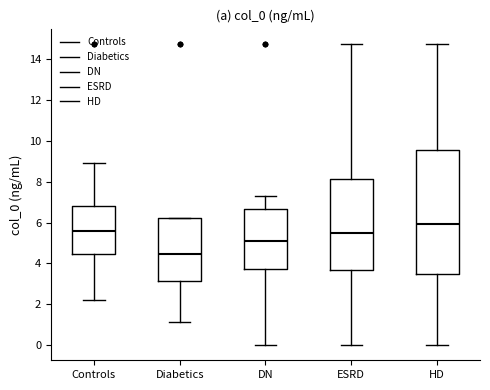

Reading left to right, transcribe this box plot: for each box, give where its median line is, the range the box spans, and where its two whiskers end, as read against the y-axis. The values are not printed on the chart, so give them approximately, as read against the axis.

Controls: median 5.6, box 4.4 to 6.8, whiskers 2.2 to 9.0
Diabetics: median 4.4, box 3.2 to 6.2, whiskers 1.2 to 6.2
DN: median 5.0, box 3.8 to 6.6, whiskers 0.0 to 7.4
ESRD: median 5.6, box 3.6 to 8.2, whiskers 0.0 to 14.8
HD: median 6.0, box 3.4 to 9.6, whiskers 0.0 to 14.8